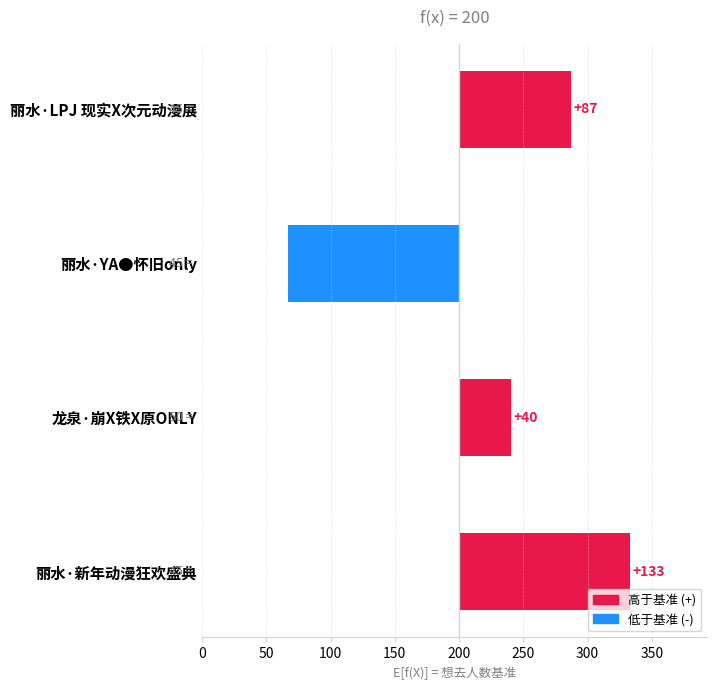

What value does the data have at 丽水·YA●怀旧only, to the nearest 10?

-130